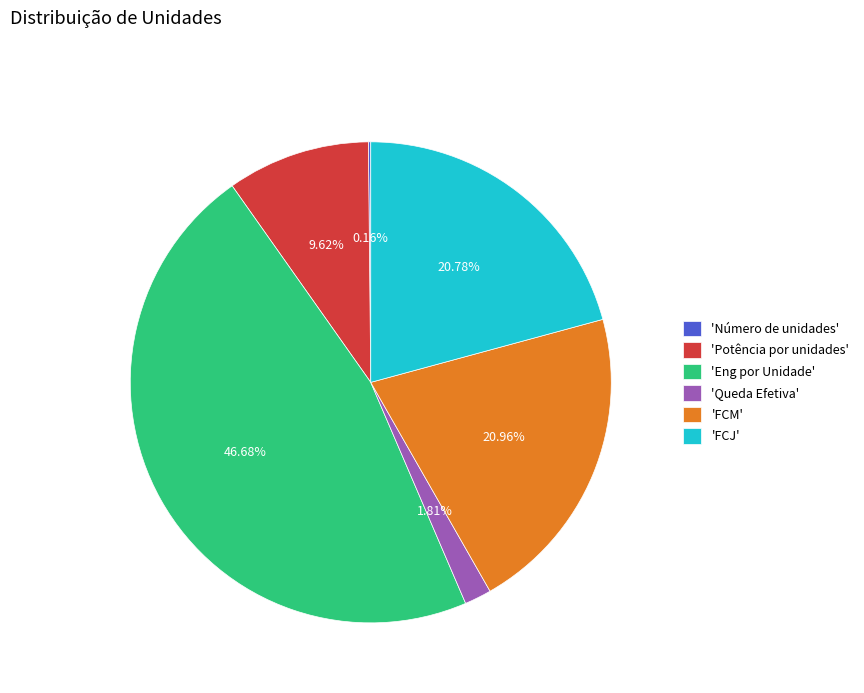

Does any single category account for the majority?

No